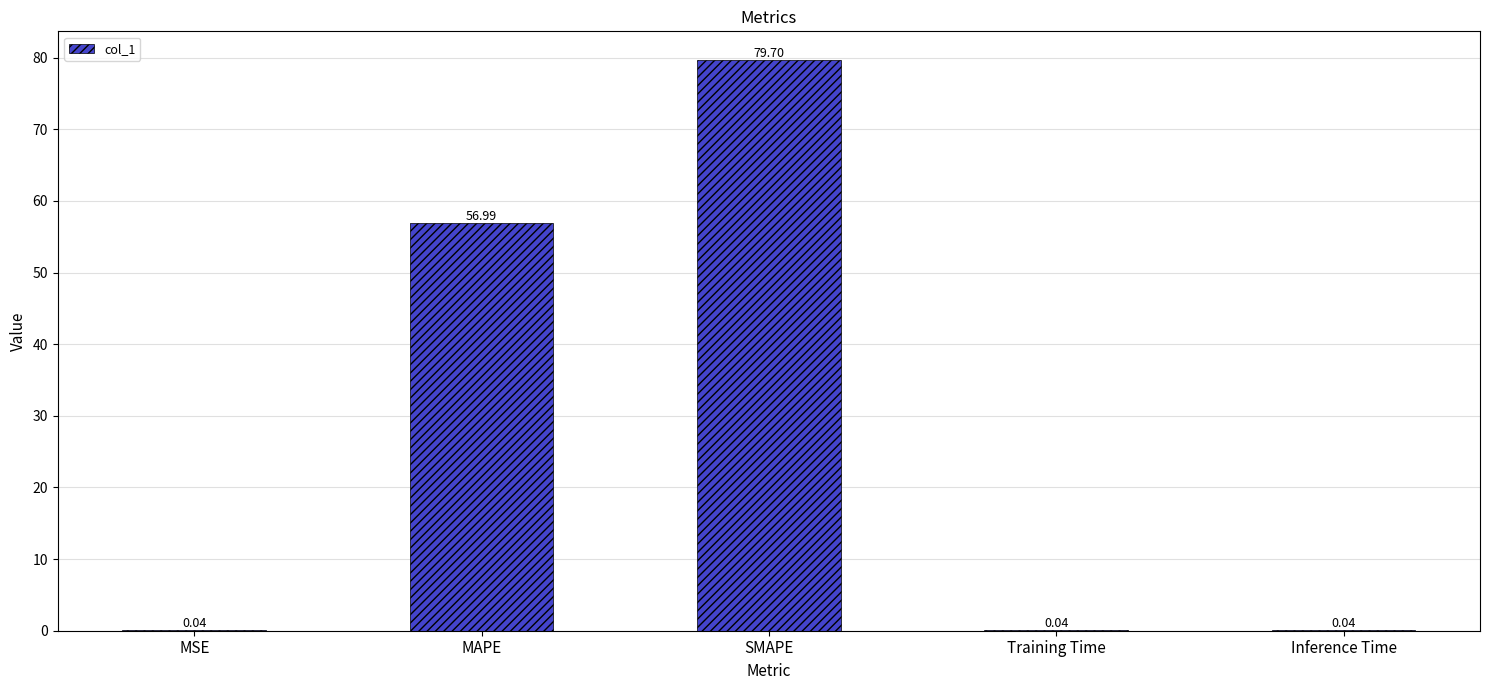

Are the bars horizontal?

No